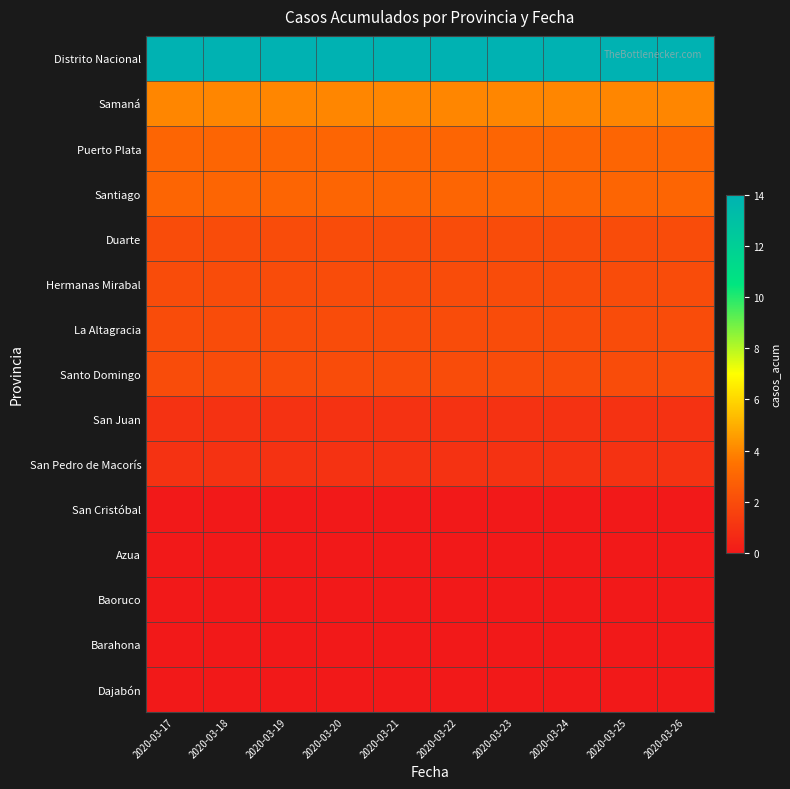

What is the difference between the highest and lowest values at 2020-03-26?

14